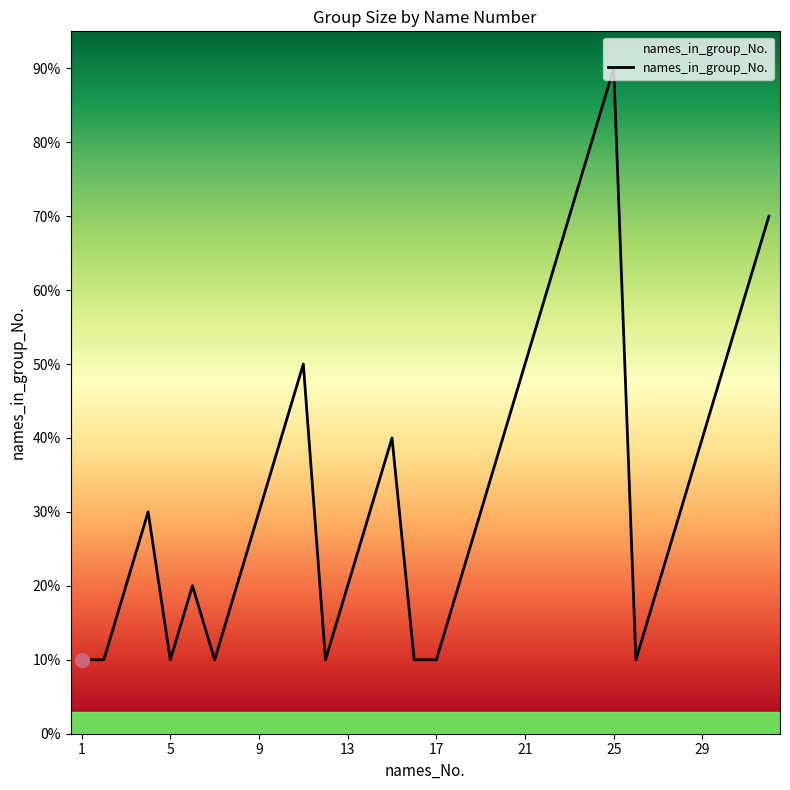

Does the chart have visible grid lines?

No